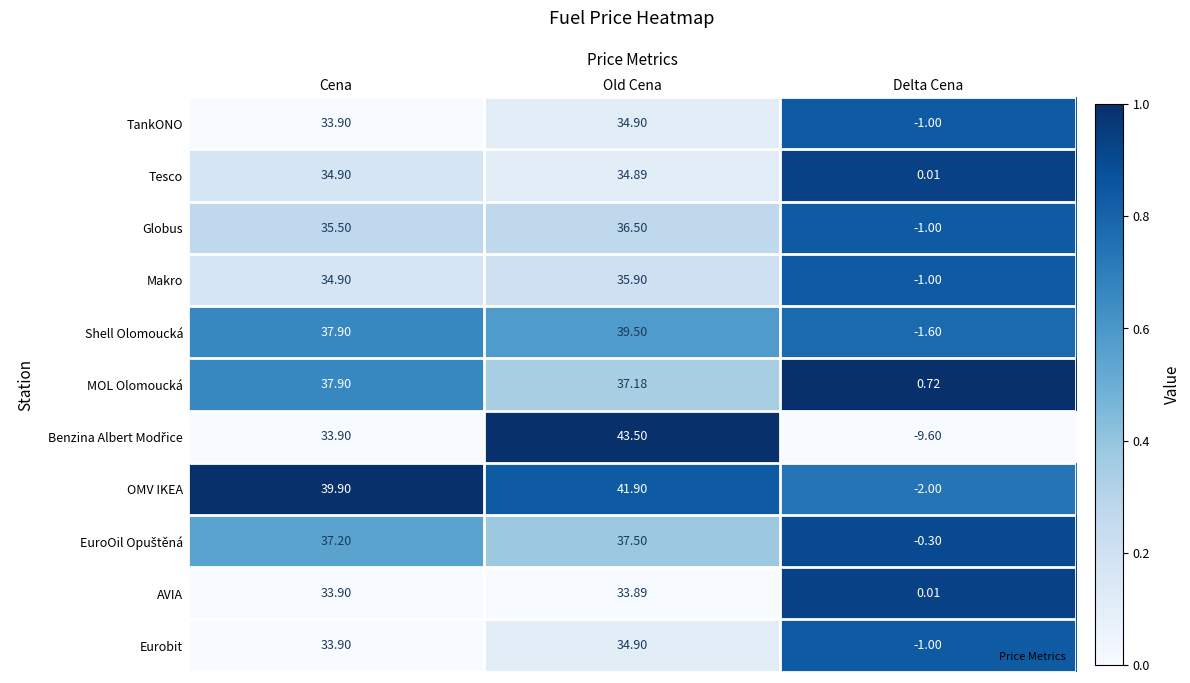

Rank the categories by Makro value from lowest to highest.

Delta Cena, Cena, Old Cena